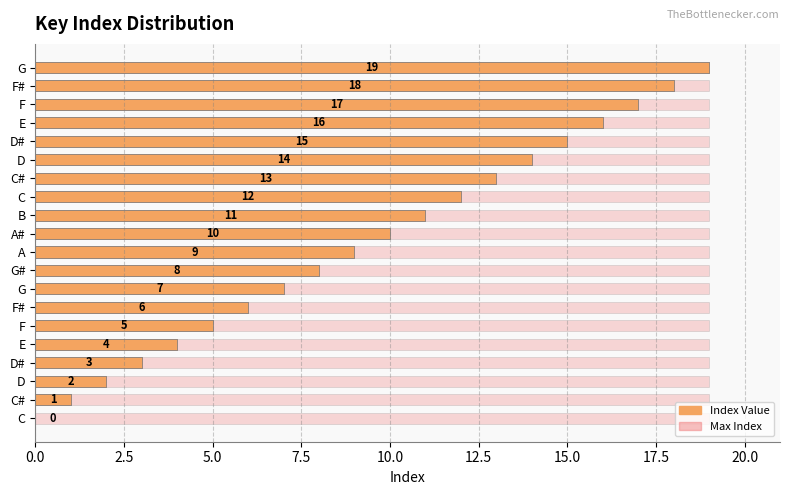

Is the value of Max Index at 17 greater than the value of Index at 17.5?

No